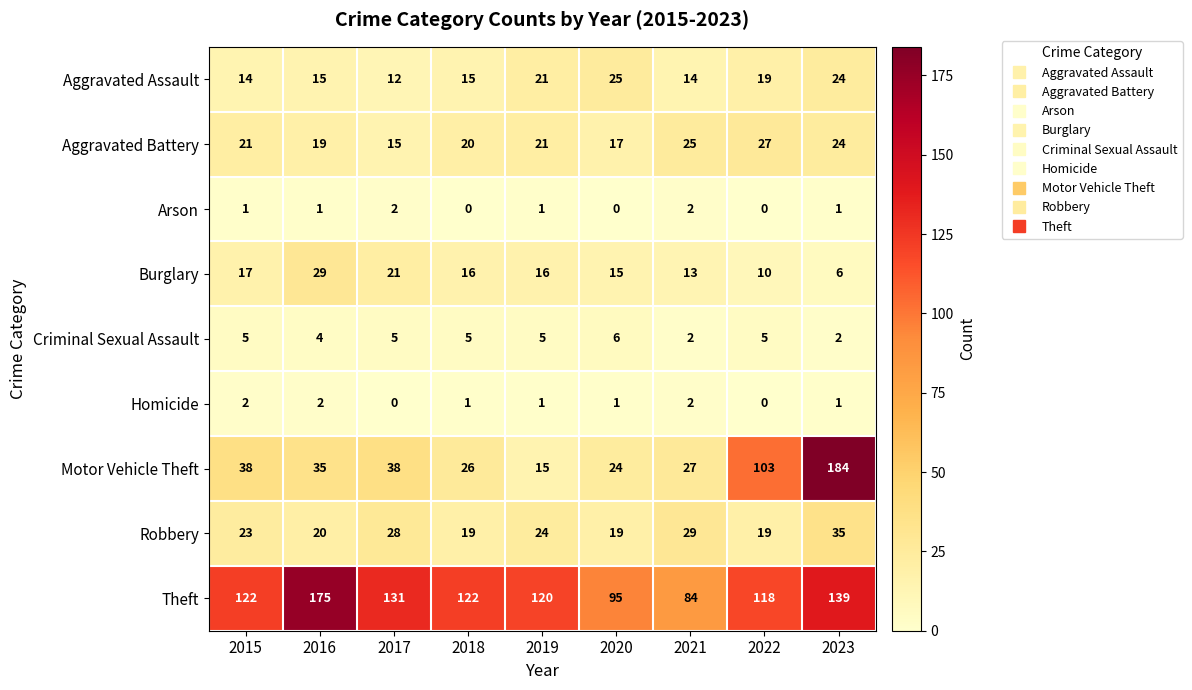

The Robbery series shows 5 at 2016. True or false?

False